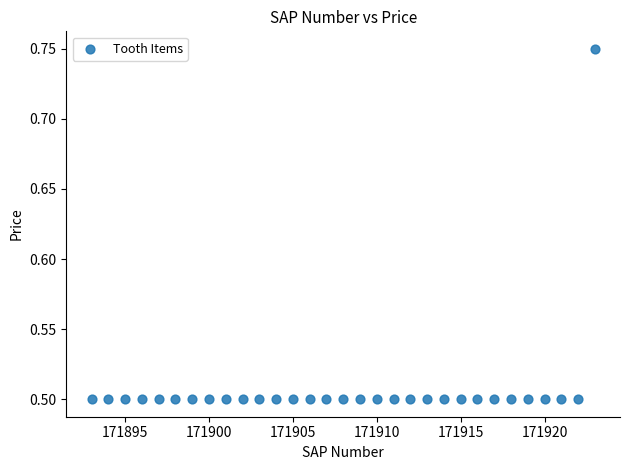

What is the range of X values (max minus min)?

30.0